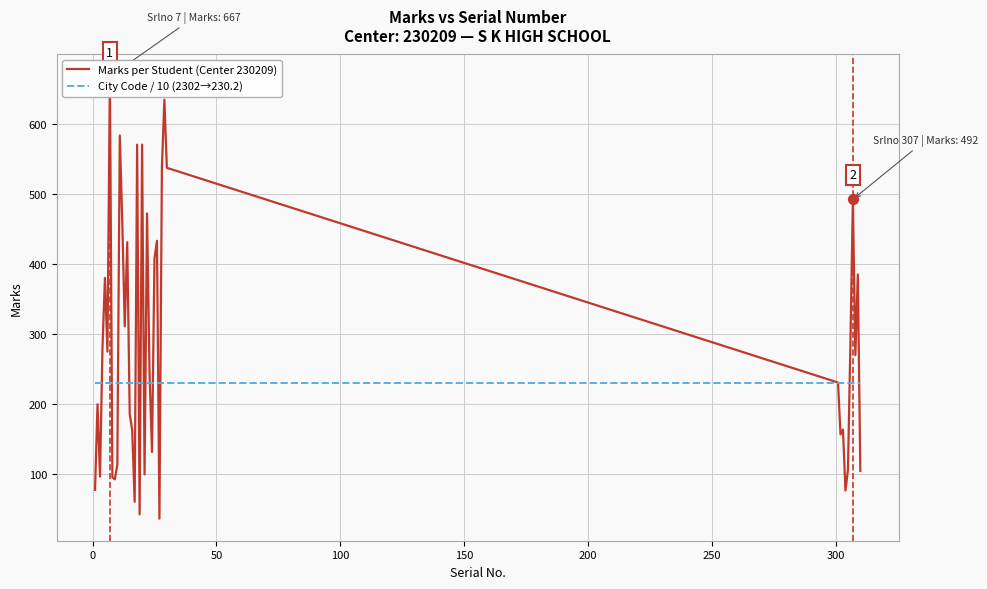

Which series has the widest spread of Y values?

Marks per Student (Center 230209)